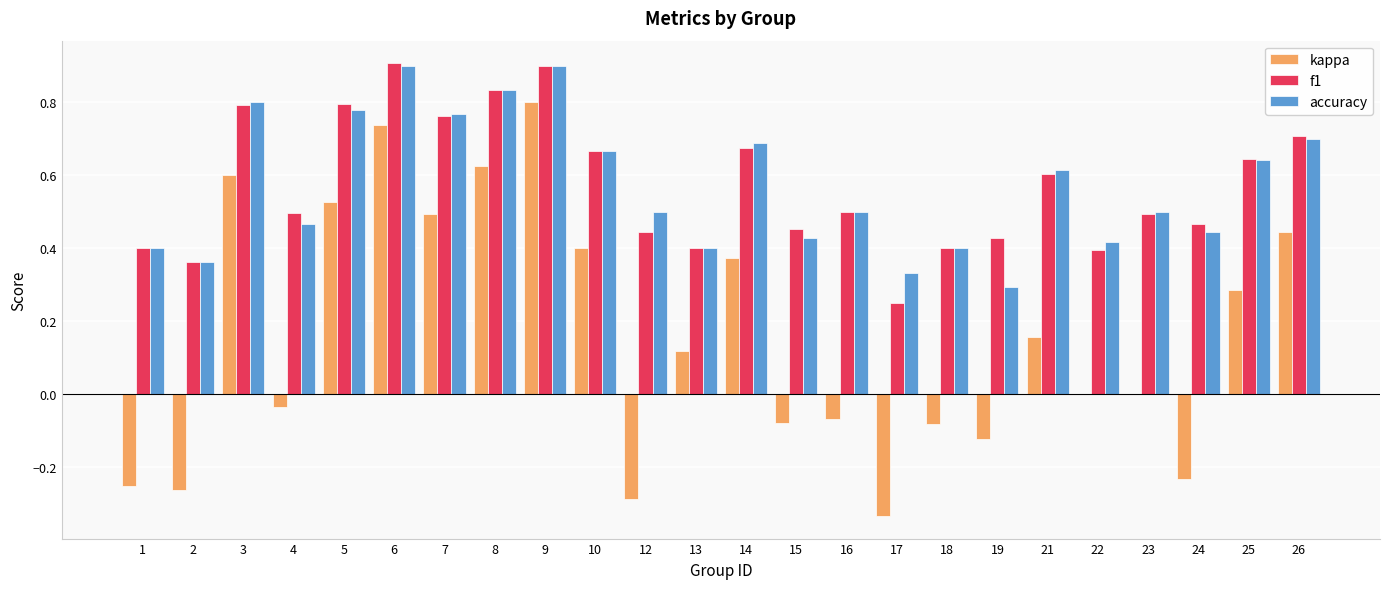

Is the value of kappa at 15 greater than the value of accuracy at 23?

No